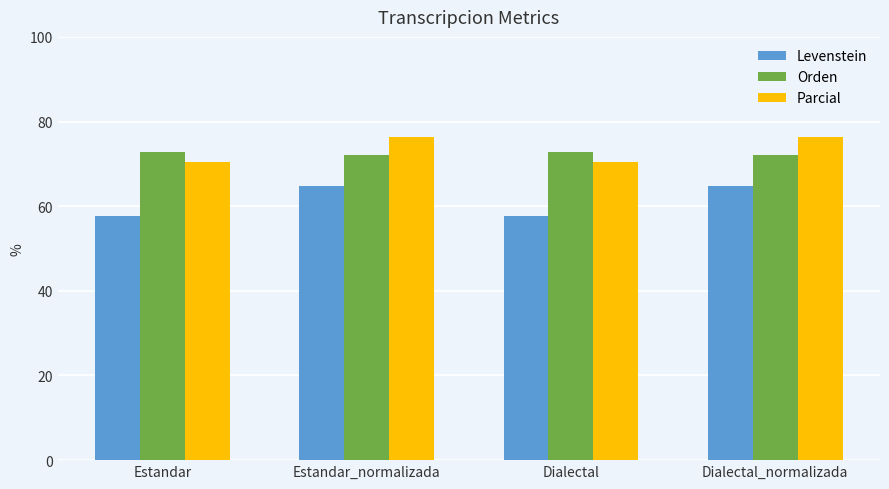

What is the spread (max minus min) of values at Dialectal?

14.9